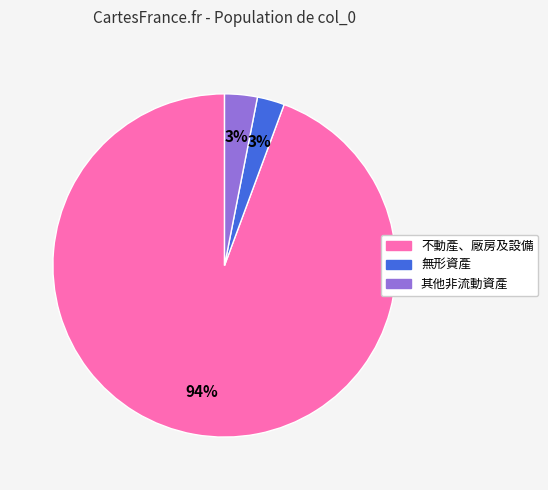

Is it true that 無形資產 is 3% of the pie?

True